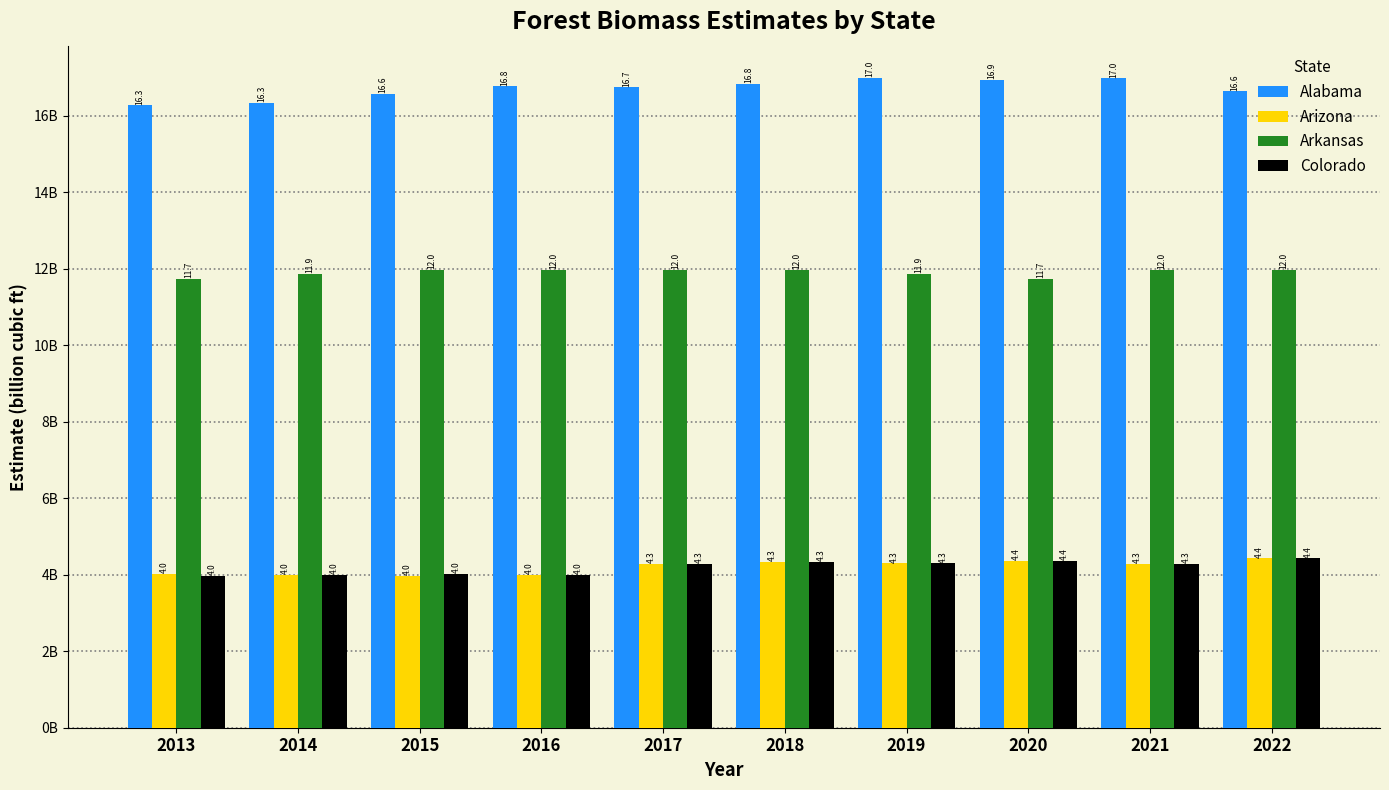

What is the difference between the highest and lowest values at 2018?

12.5